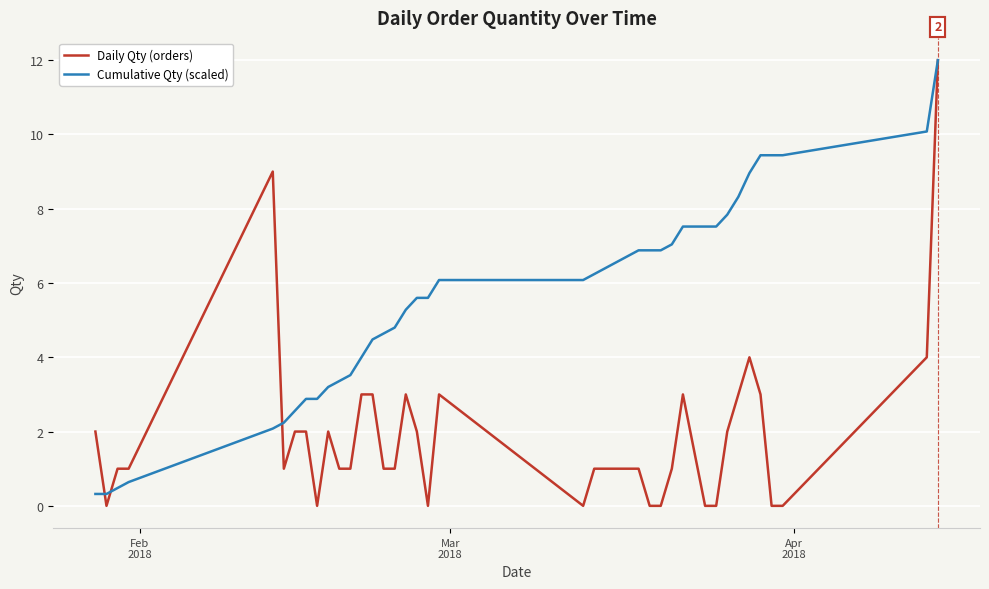

How many lines are shown in the chart?

2